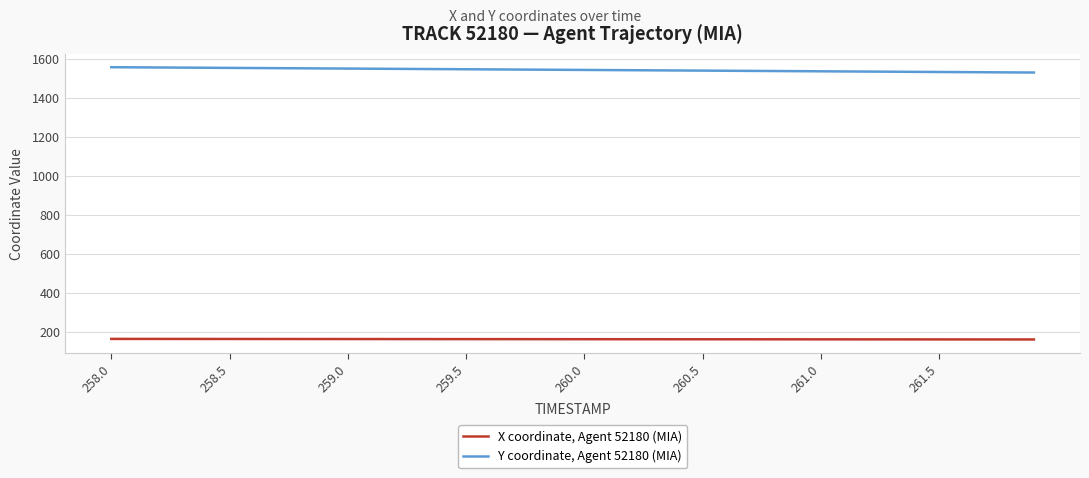

List the series in order of their peak value, highest first.

Y coordinate, Agent 52180 (MIA), X coordinate, Agent 52180 (MIA)